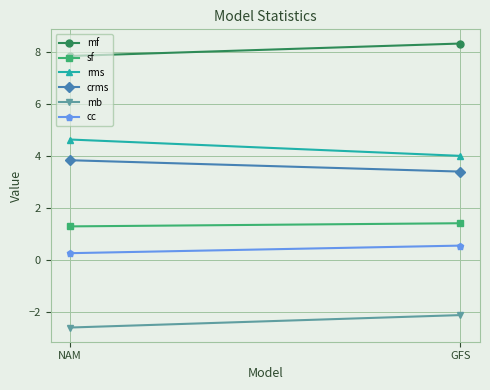

At which category does the chart reach its peak across all series?

GFS